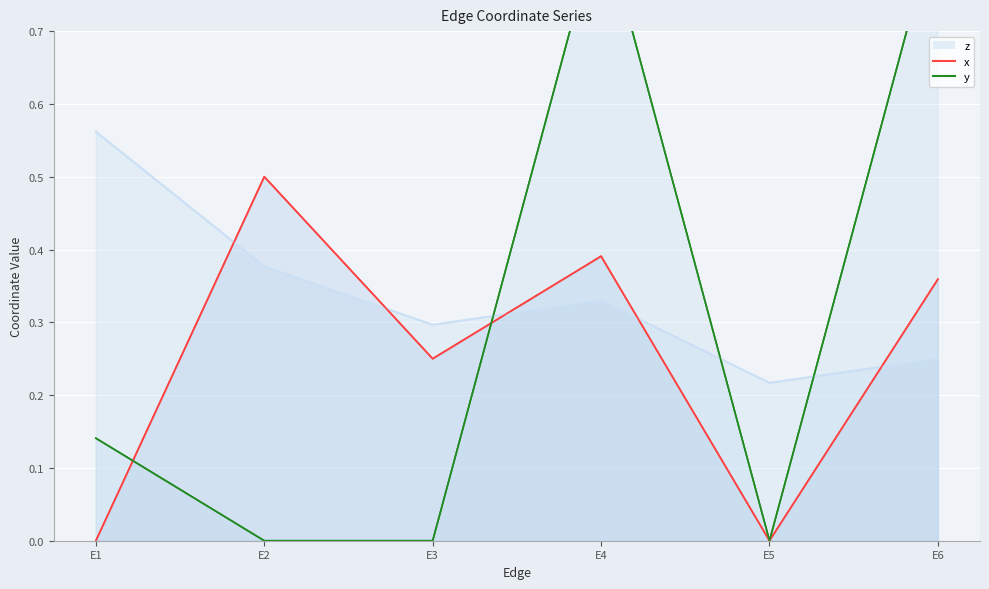

Reading left to right, extract all data points from this chart.

z (line): 0.6	0.4	0.3	0.3	0.2	0.2
x (line): 0.0	0.5	0.2	0.4	0.0	0.4
y (line): 0.1	0.0	0.0	0.9	0.0	0.9